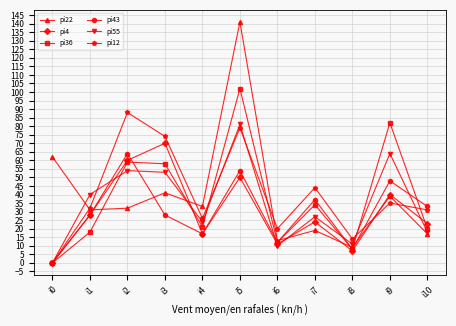

Which series has the largest range (max minus min)?

pi22